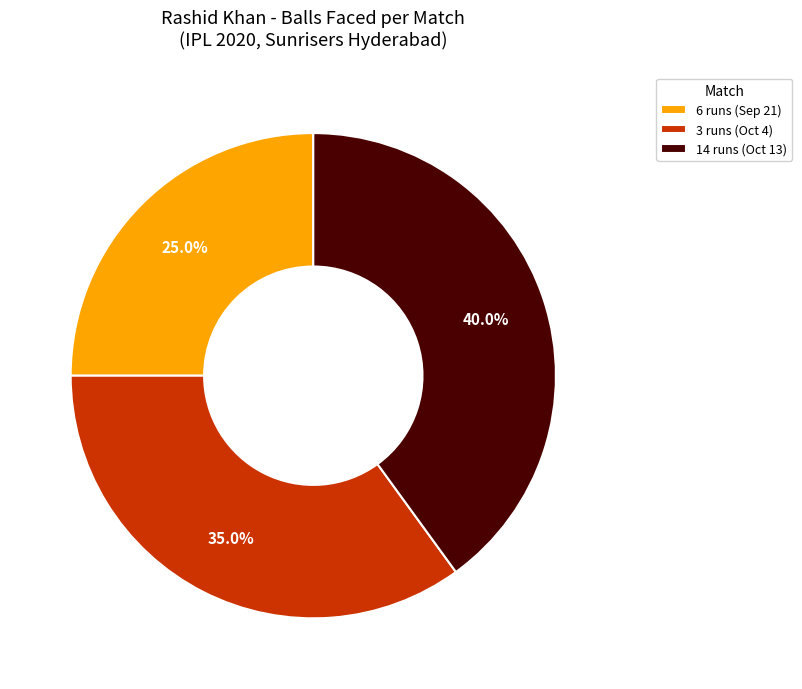

True or false: 6 runs (Sep 21) accounts for 25% of the total.

True